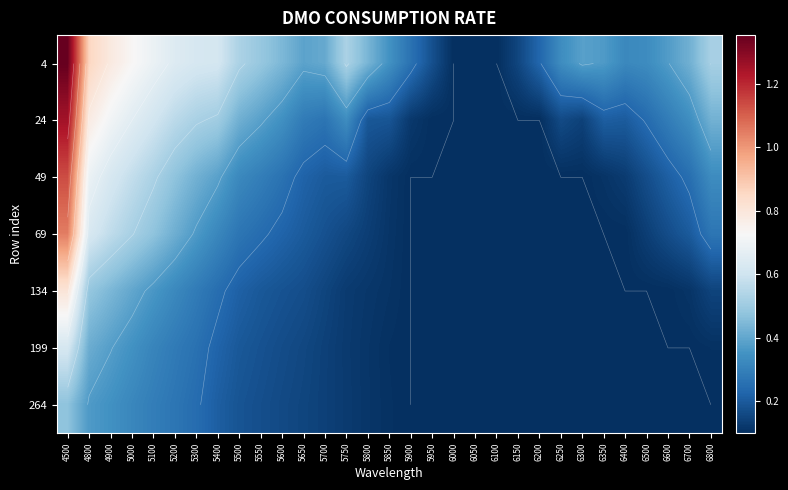

Which label corresponds to the largest value in the chart?

4500